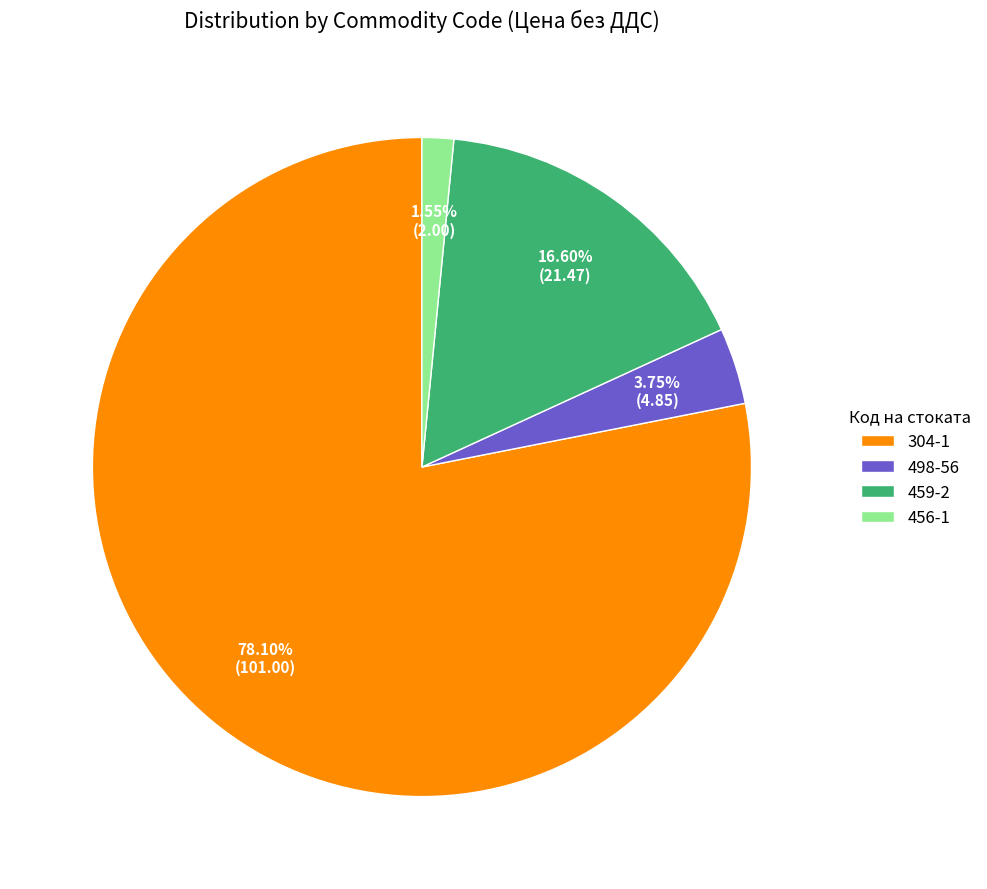

True or false: 304-1 accounts for 78% of the total.

True